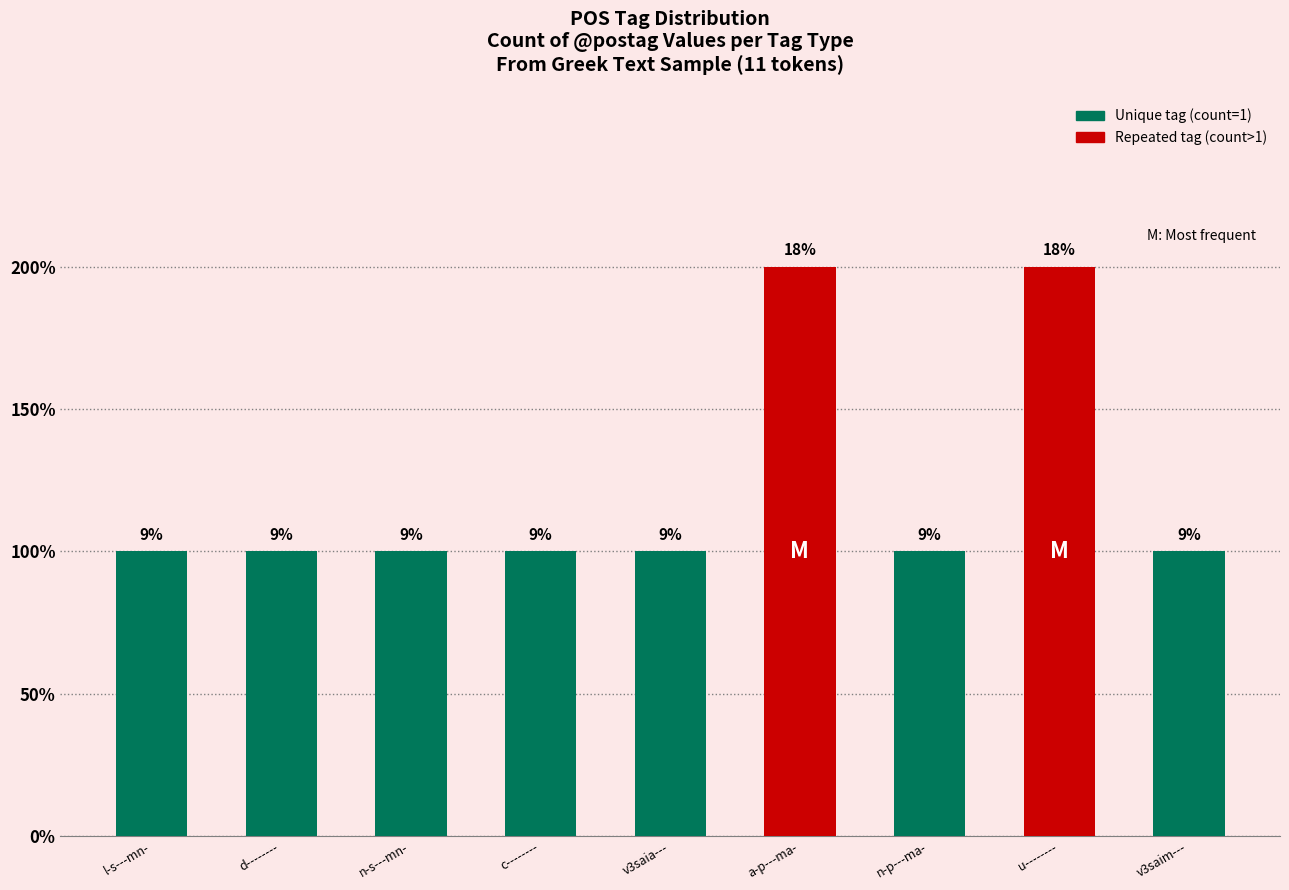

What position from the right is l-s---mn-?

9